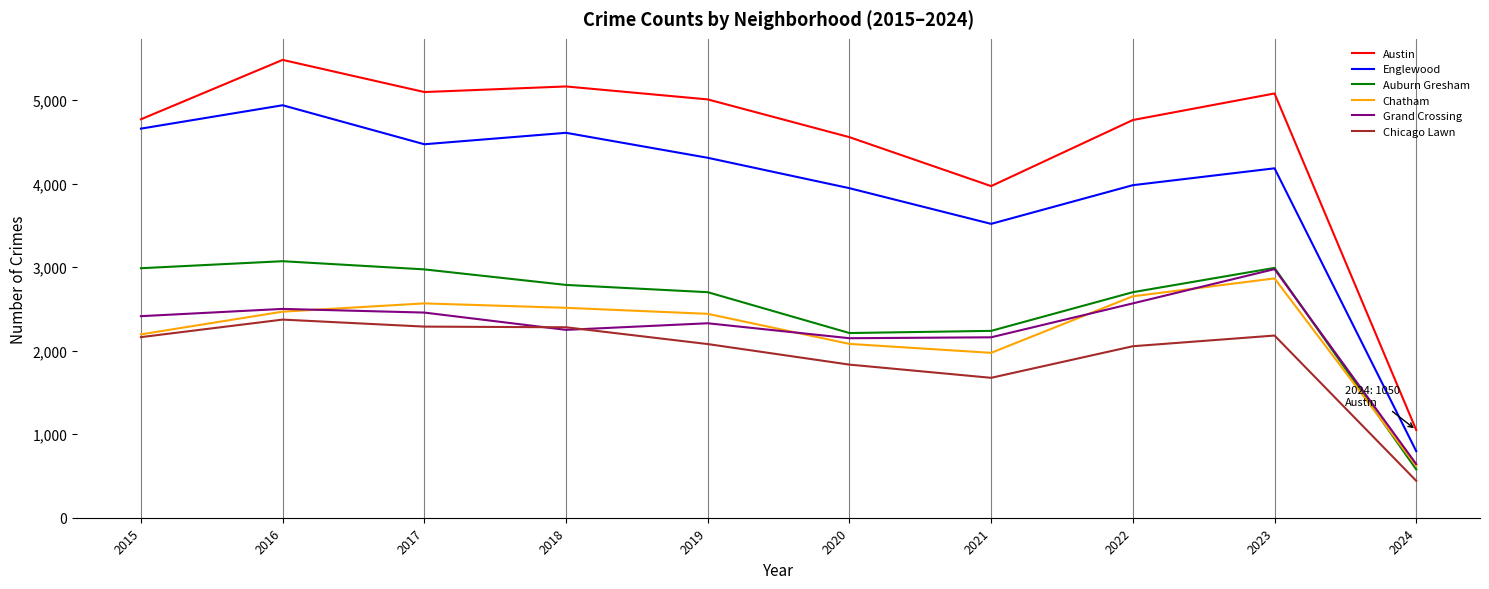

True or false: Chatham and Englewood cross at least once.

False